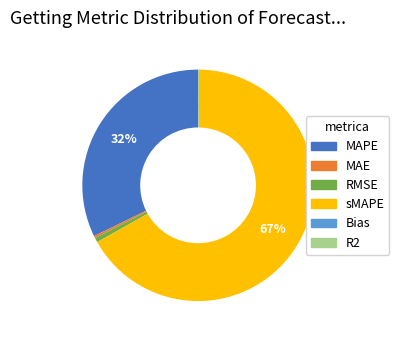

Which category has the biggest portion of the pie?

sMAPE